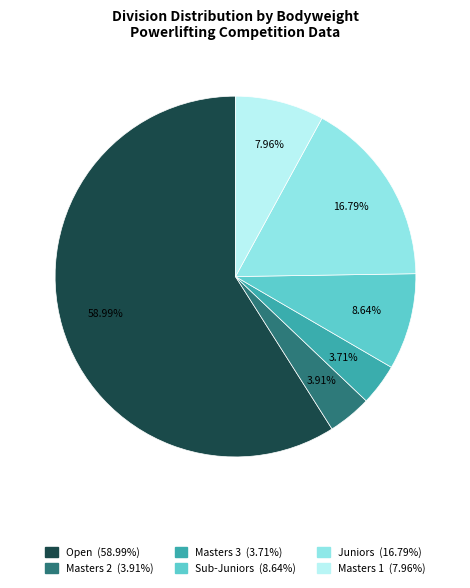

How many slices are in this pie chart?

6